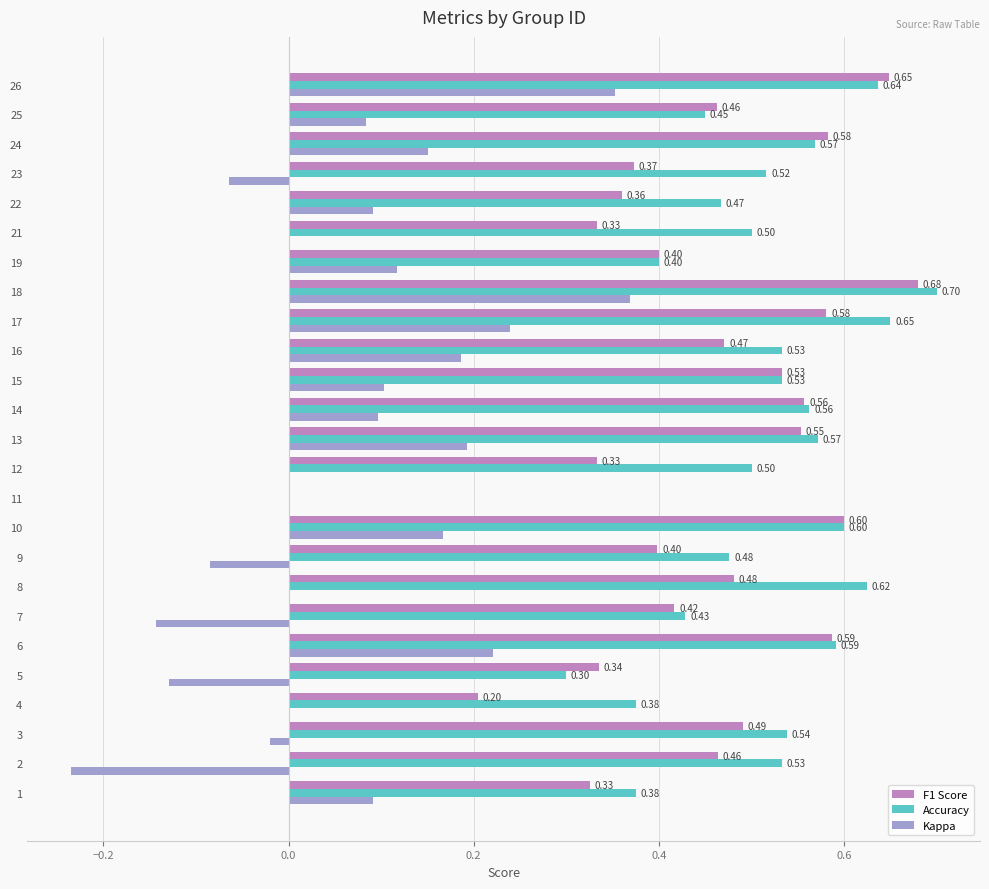

What is the sum of all F1 Score values?

11.2